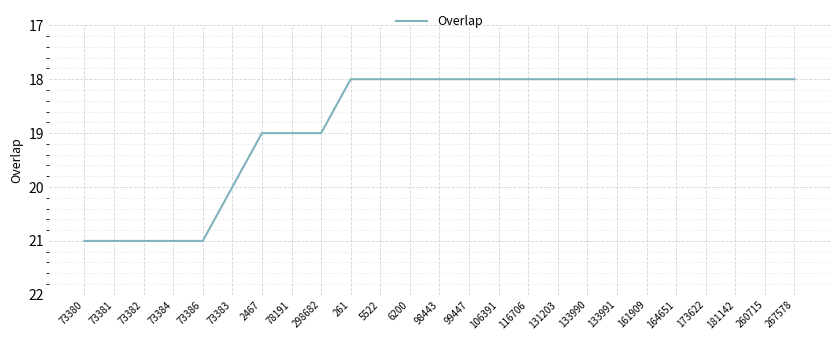

Count the values in the range 18 to 19.

19